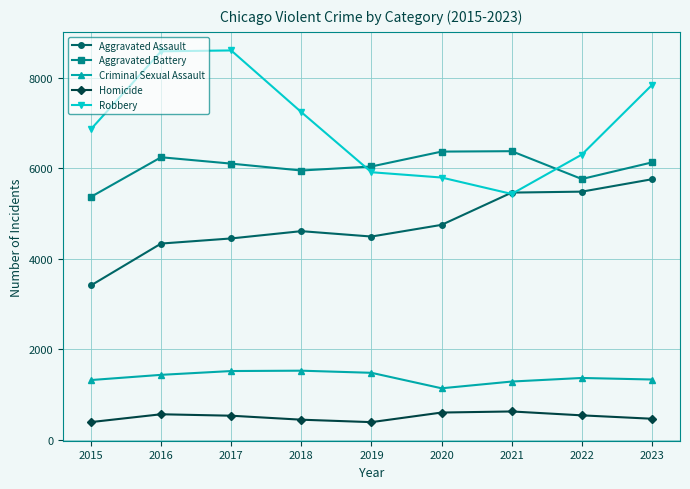

True or false: Aggravated Battery has more than 0 interior local peaks.

True